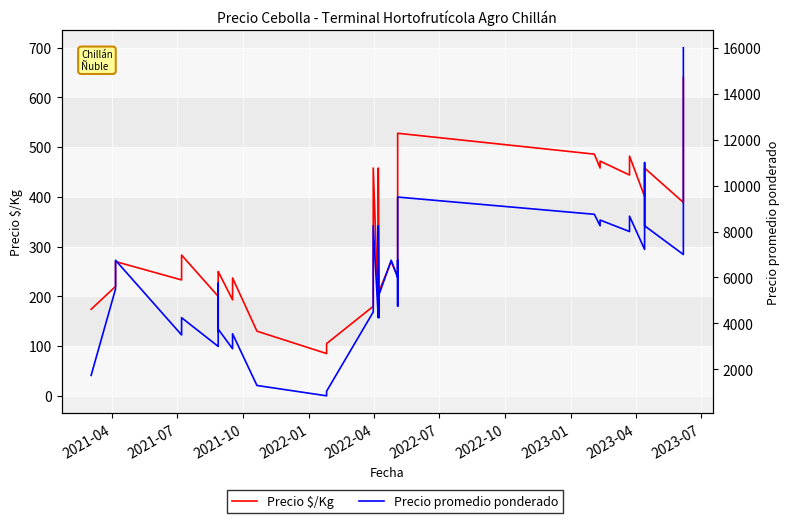

How many data points in Precio $/Kg are above 270?

17